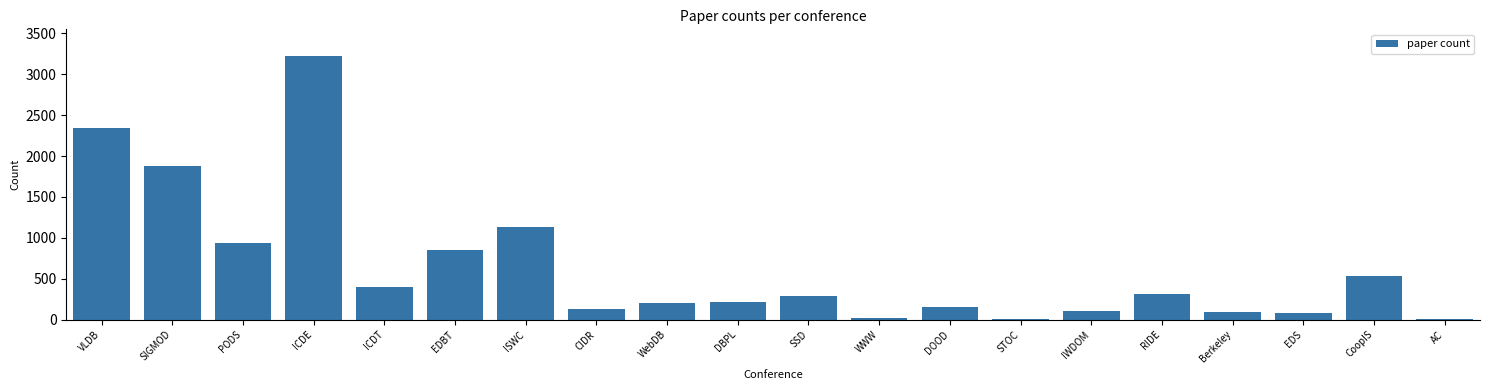

Where is the data nearest to the value 1616?

SIGMOD